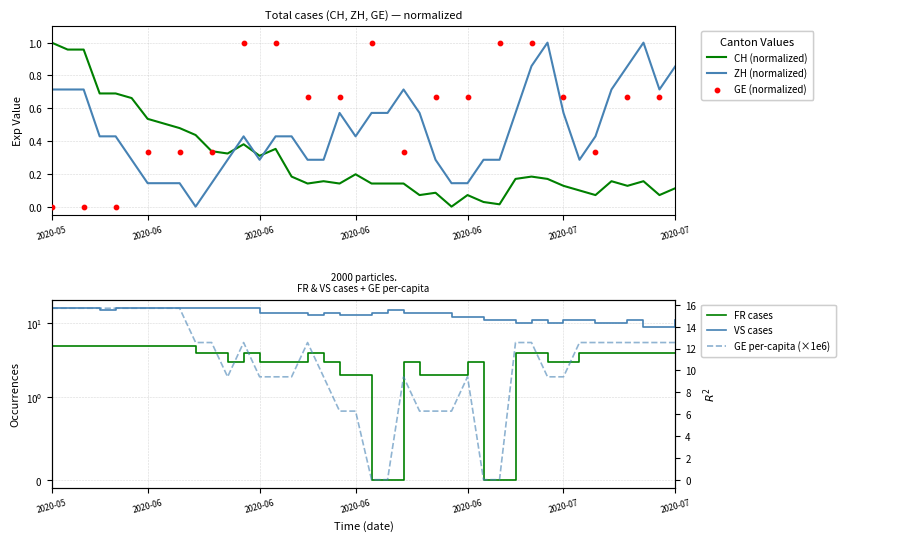

Is the value of CH at 2020-06-04 greater than the value of ZH at 2020-06-22?

No